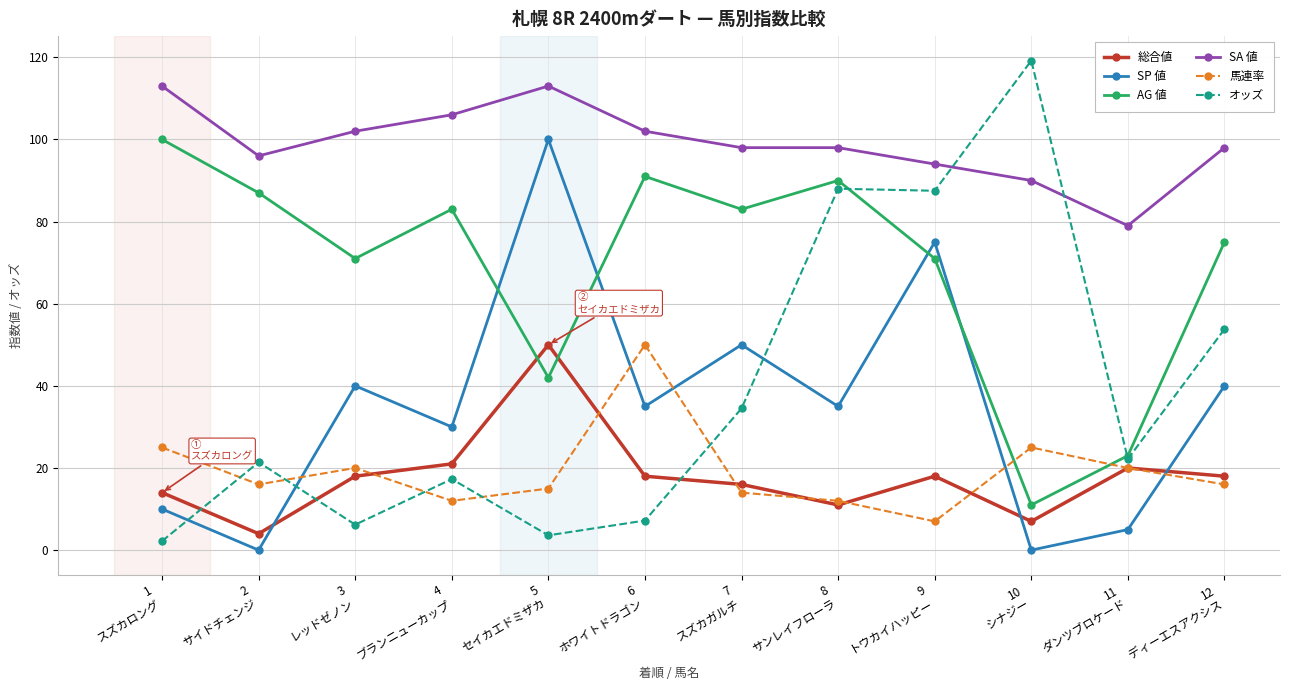

The value of SP 値 at 4
ブランニューカップ is 15.4. True or false?

False